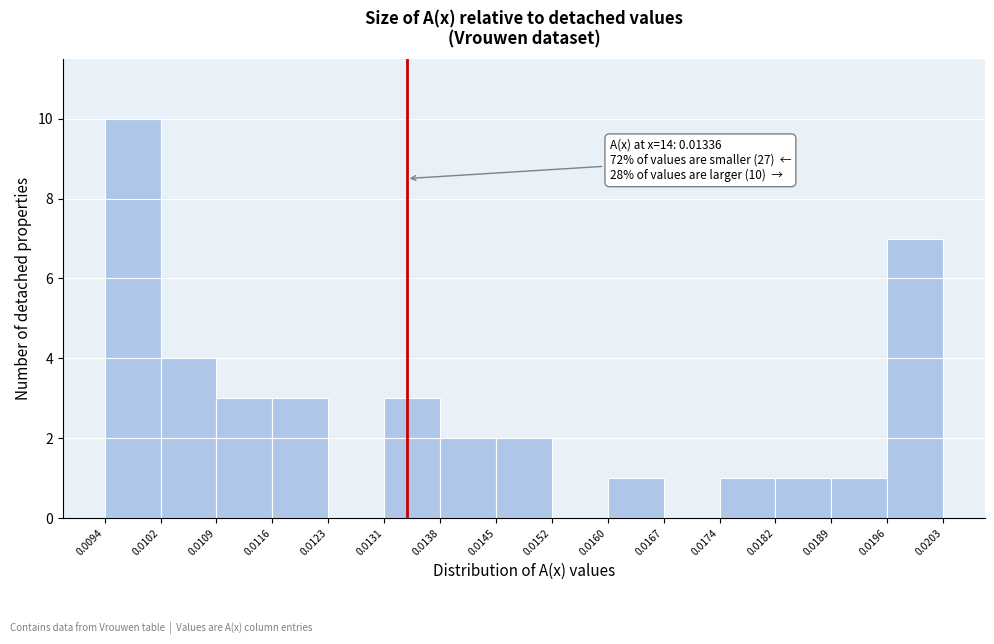

Which range on the x-axis has the tallest bar?

0.0094 to 0.0102